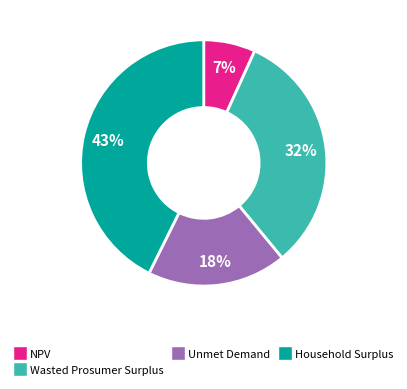

Which category has the smallest portion of the pie?

NPV